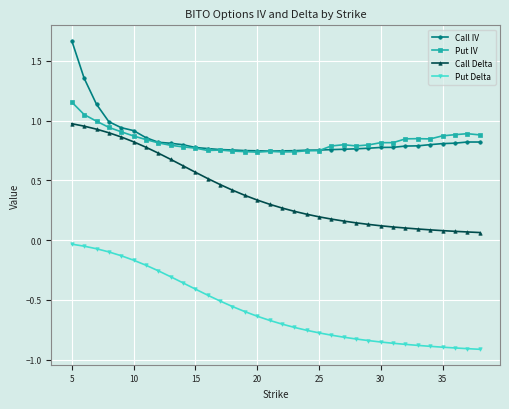

Rank the series by their maximum value, from lowest to highest.

Put Delta, Call Delta, Put IV, Call IV